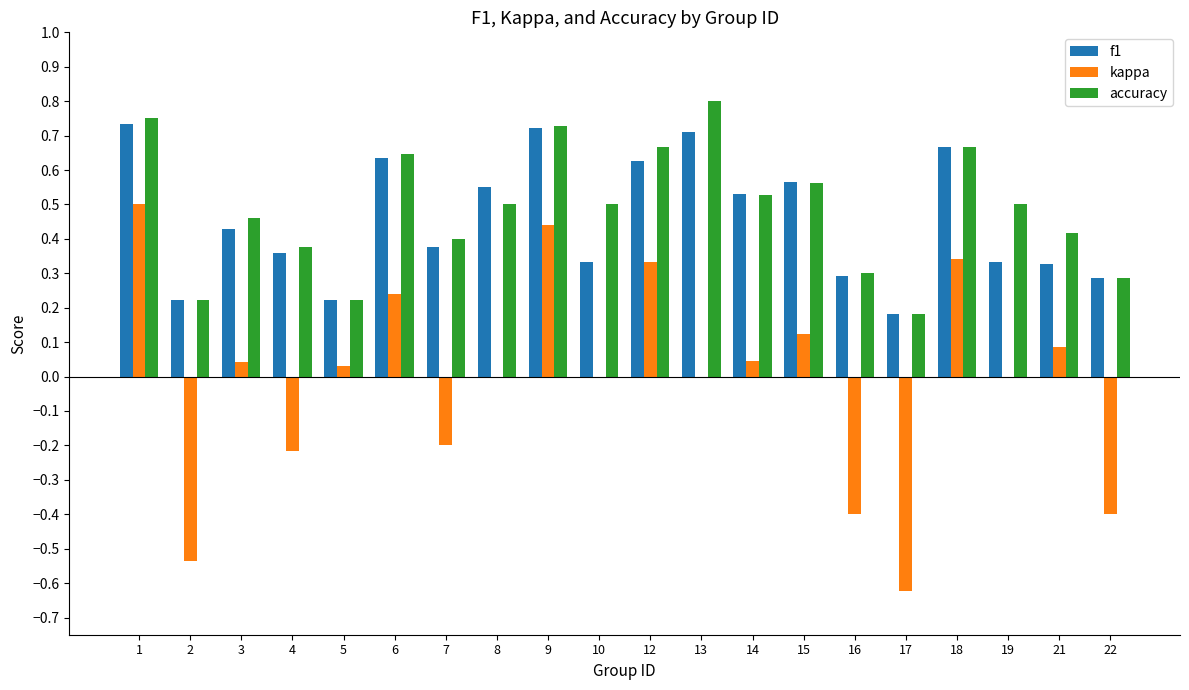

At which category does the chart reach its peak across all series?

13